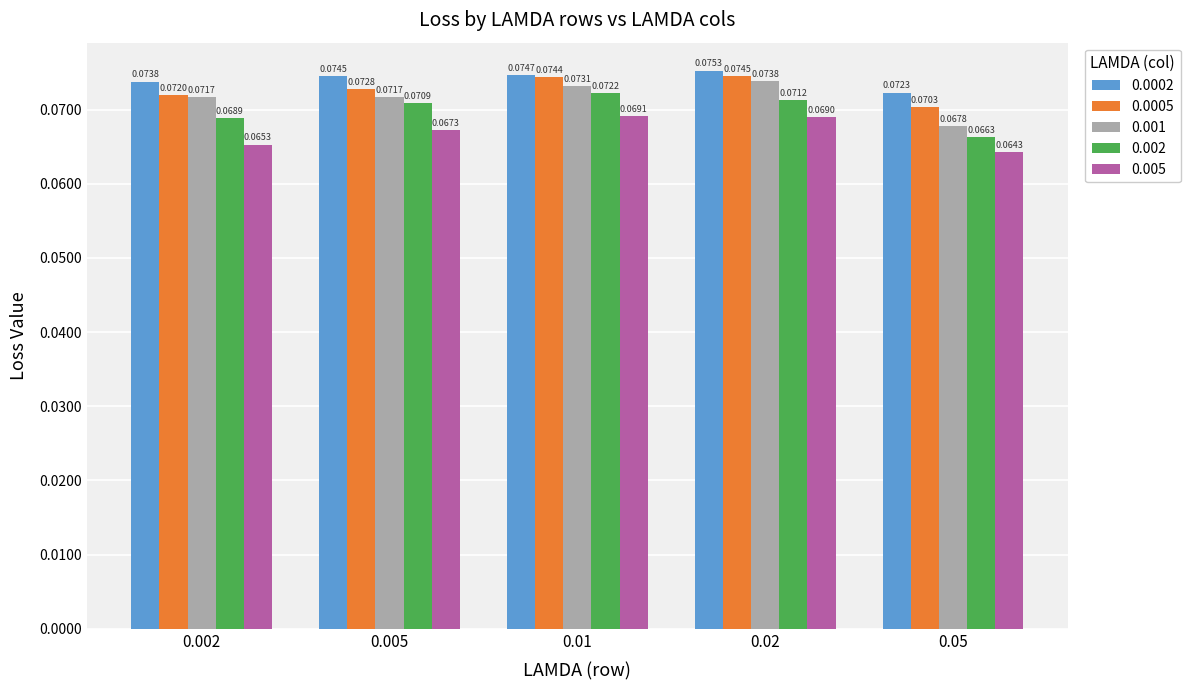

List the series in order of their peak value, lowest first.

0.005, 0.002, 0.001, 0.0005, 0.0002